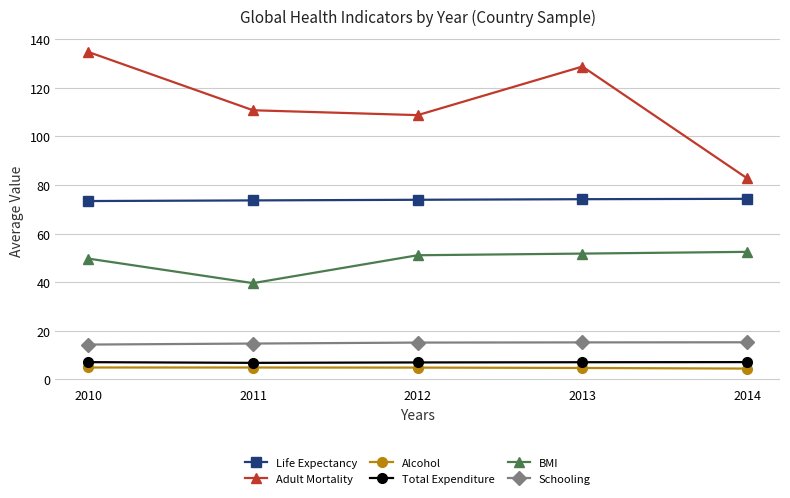

How many lines are shown in the chart?

6